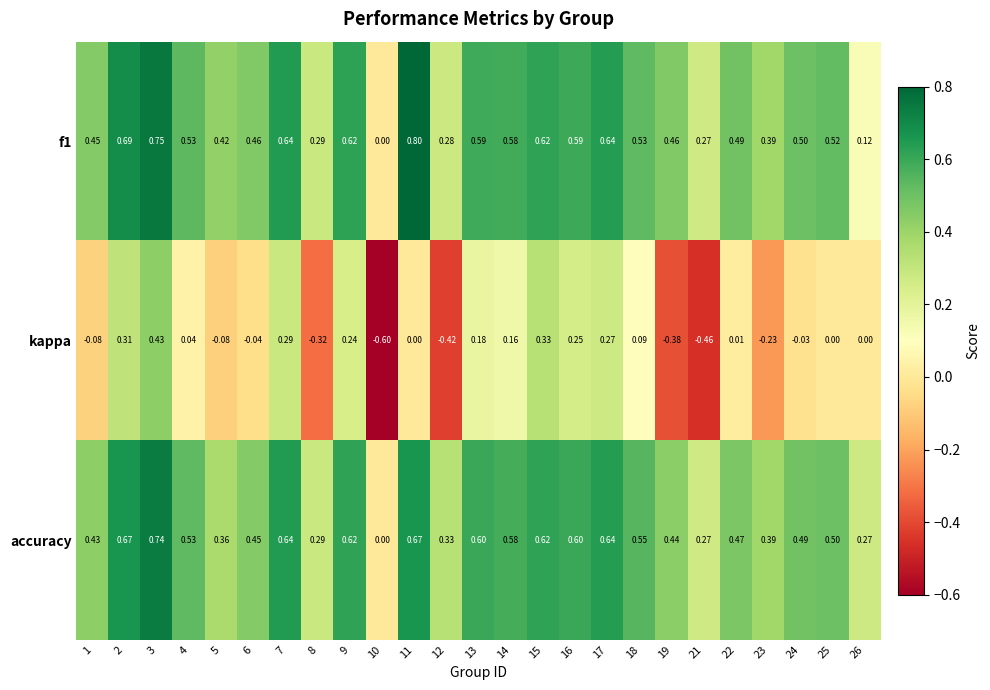

Which series changed the most between 8 and 22?

kappa